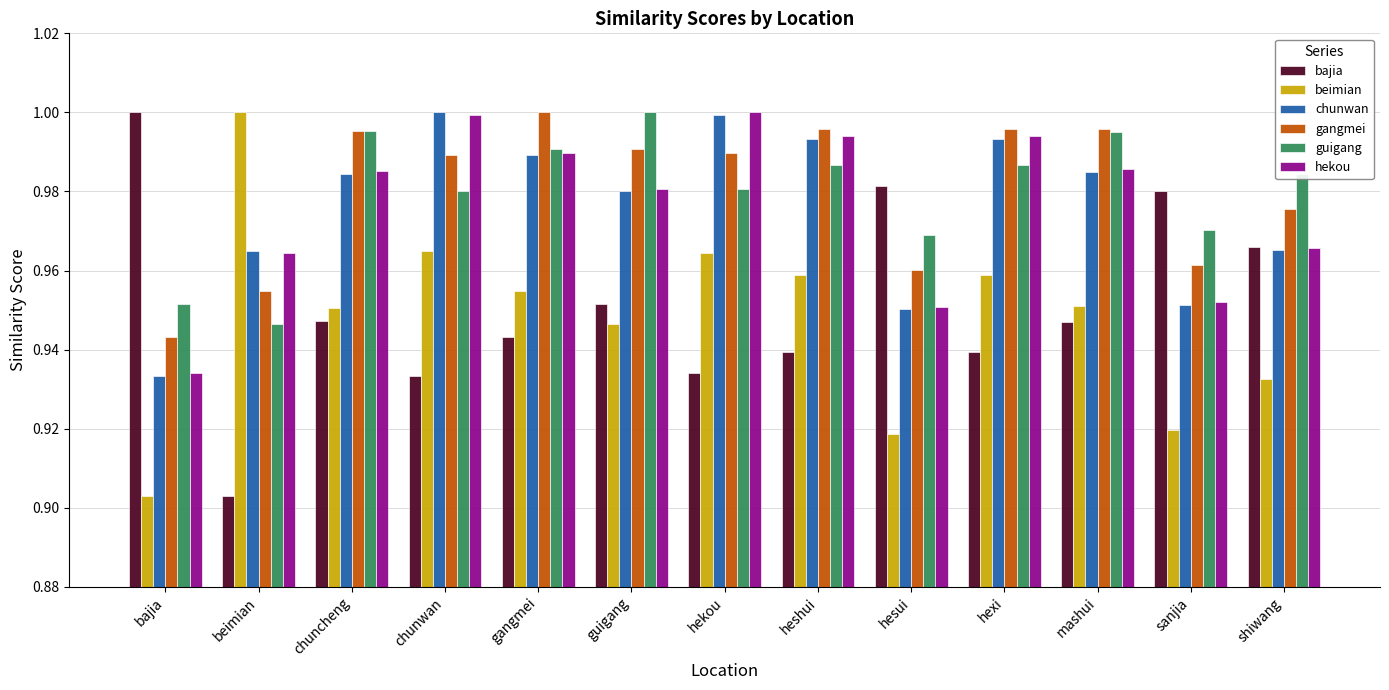

At how many categories does at least one series exceed 0?

13